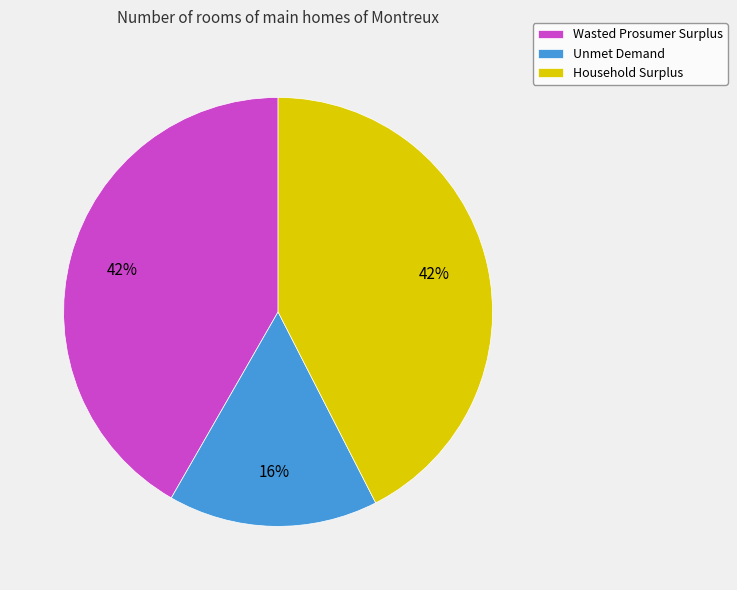

Approximately how many times larger is the value at Wasted Prosumer Surplus compared to Household Surplus?

1.0